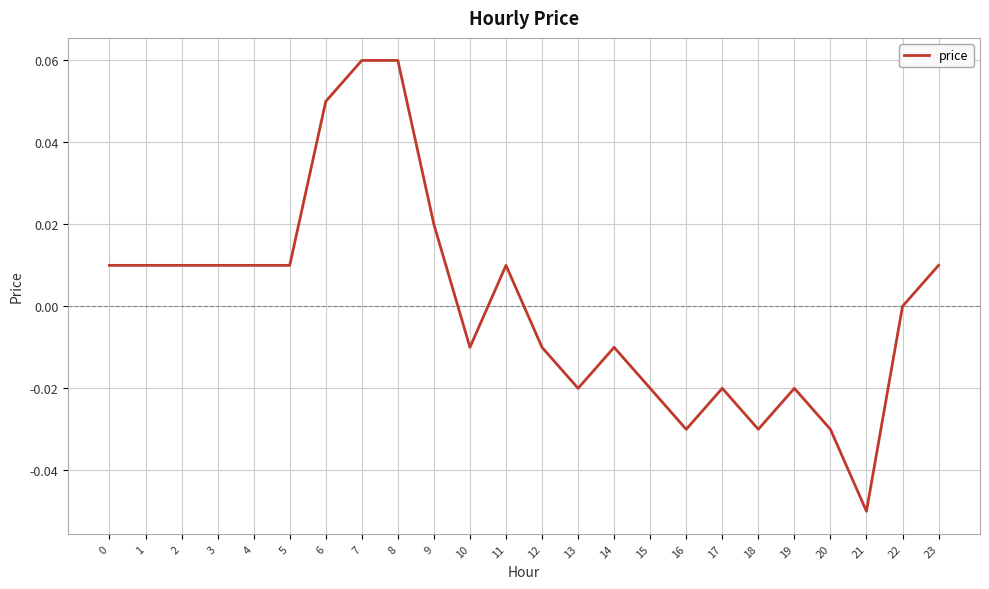

Which has a higher value, 6 or 2?

6